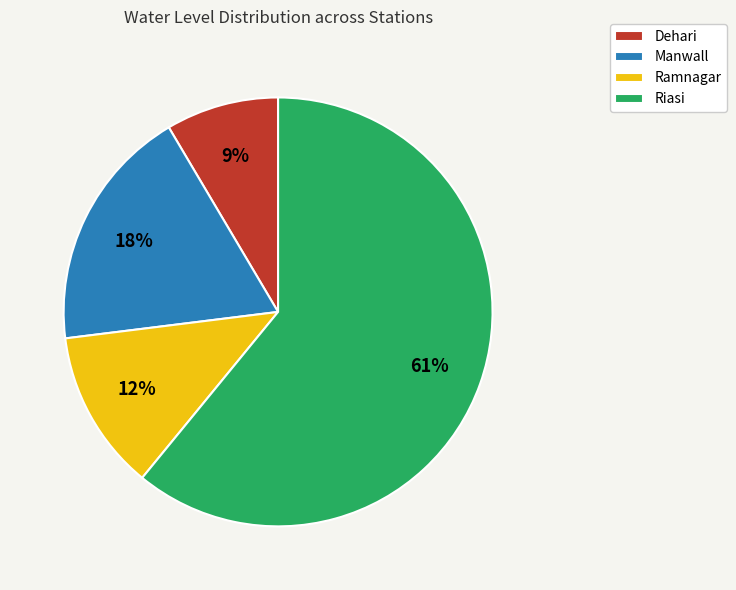

To the nearest percent, what is the difference between the largest and smallest slice percentages?

52%